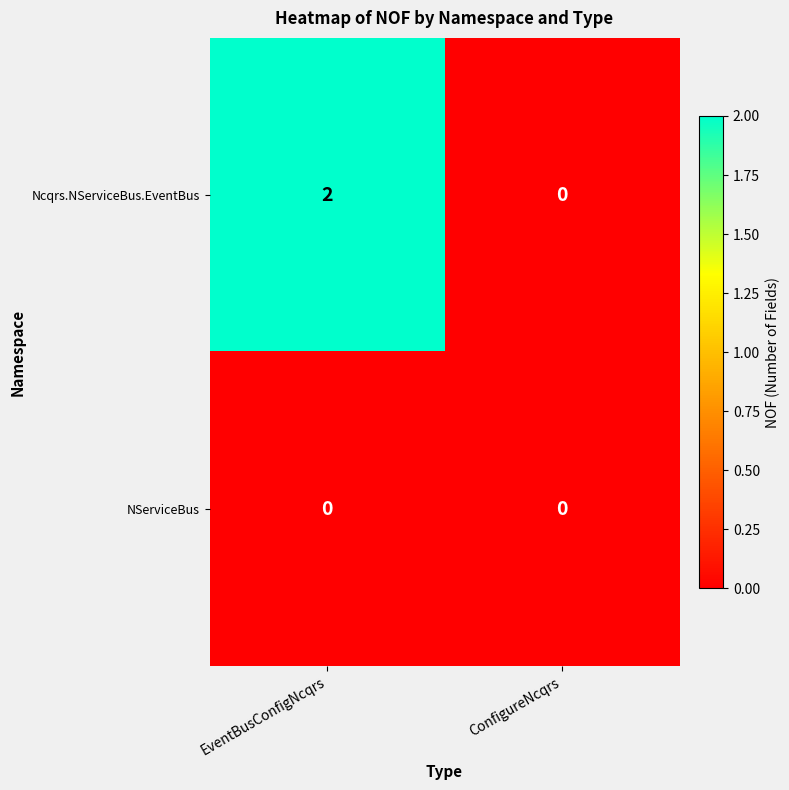

The value of NServiceBus at EventBusConfigNcqrs is 0. True or false?

True